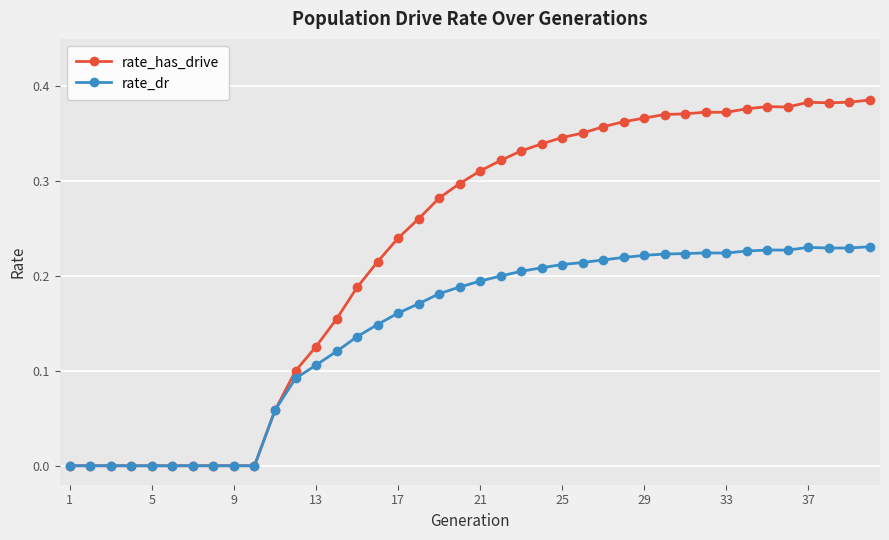

Which series has the largest total across all categories?

rate_has_drive